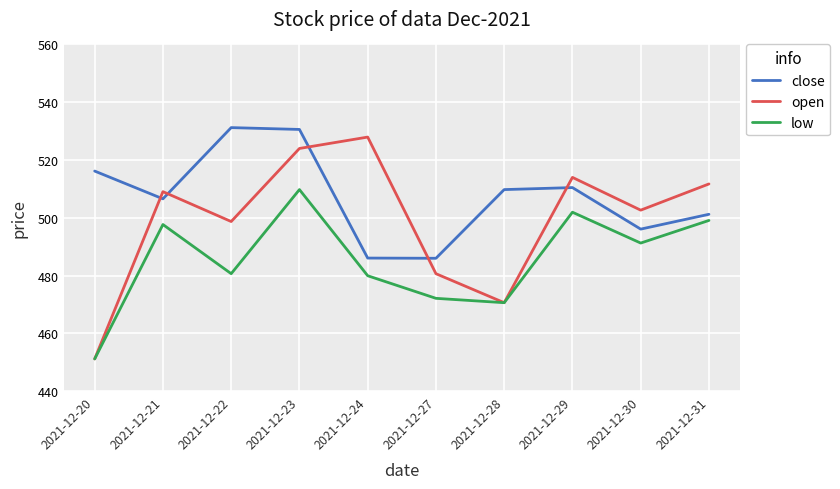

What is the difference between the close values at 2021-12-24 and 2021-12-27?

0.1